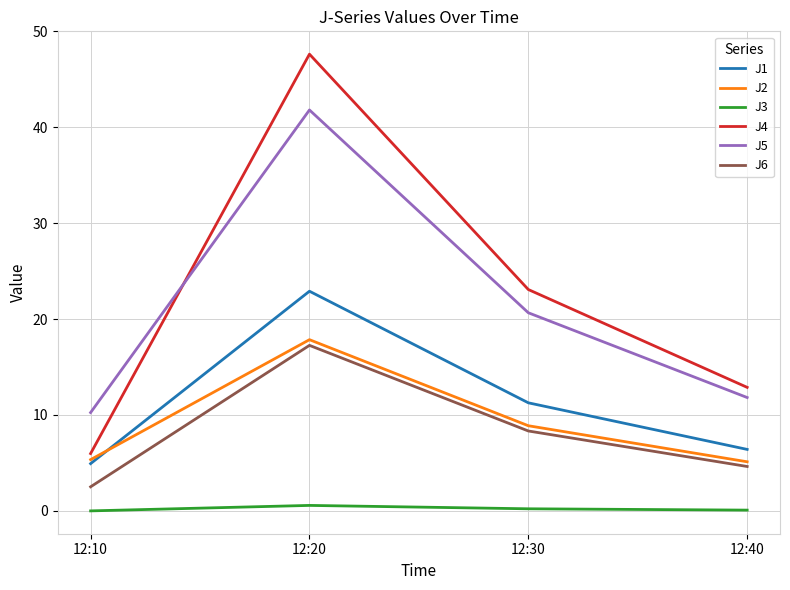

What is the difference between the highest and lowest values at 12:40?

12.8